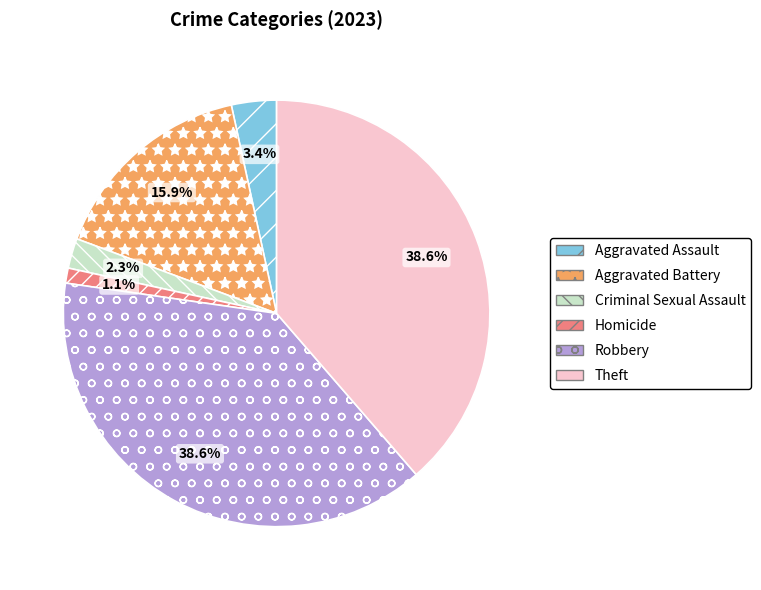

What is the ratio of the value at Criminal Sexual Assault to the value at Robbery?

0.1